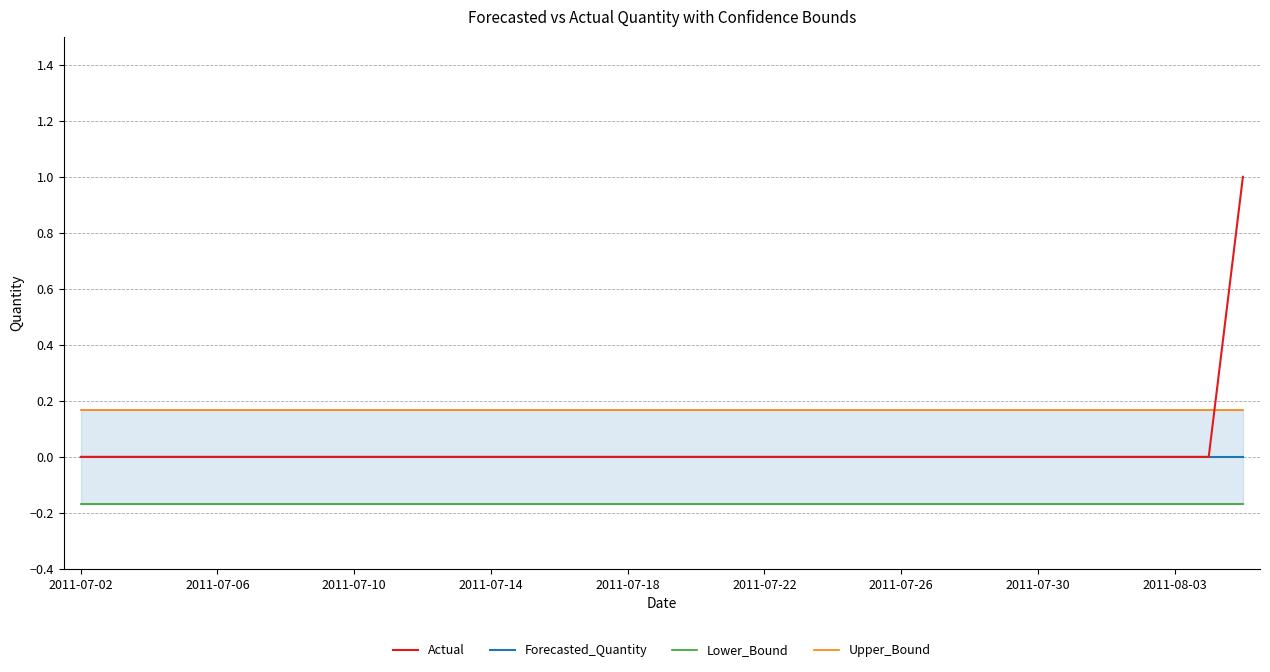

True or false: Lower_Bound has more than 0 interior local peaks.

False